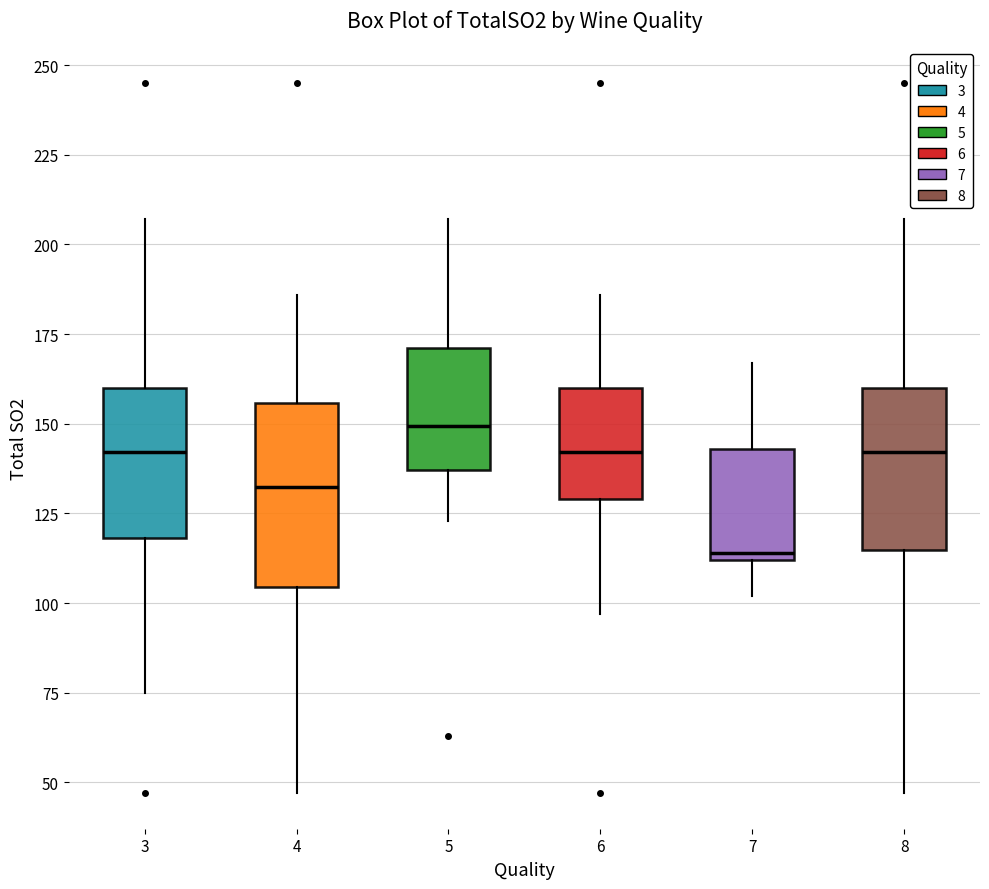

Reading left to right, read every box against the y-axis: the position of its median line, the range the box covers, and the ends of its whiskers. The values are not printed on the chart, so give them approximately, as read against the axis.

3: median 140, box 120 to 160, whiskers 75 to 205
4: median 135, box 105 to 155, whiskers 45 to 185
5: median 150, box 135 to 170, whiskers 125 to 205
6: median 140, box 130 to 160, whiskers 95 to 185
7: median 115, box 110 to 145, whiskers 100 to 165
8: median 140, box 115 to 160, whiskers 45 to 205